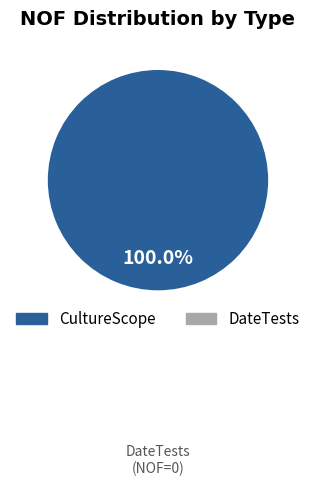

Does any single category account for the majority?

Yes